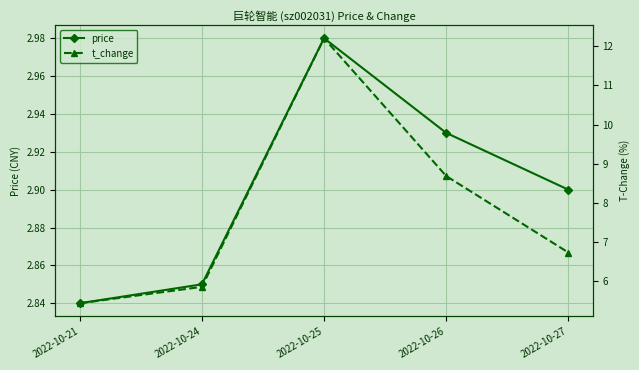

Which series has the widest spread of values?

t_change